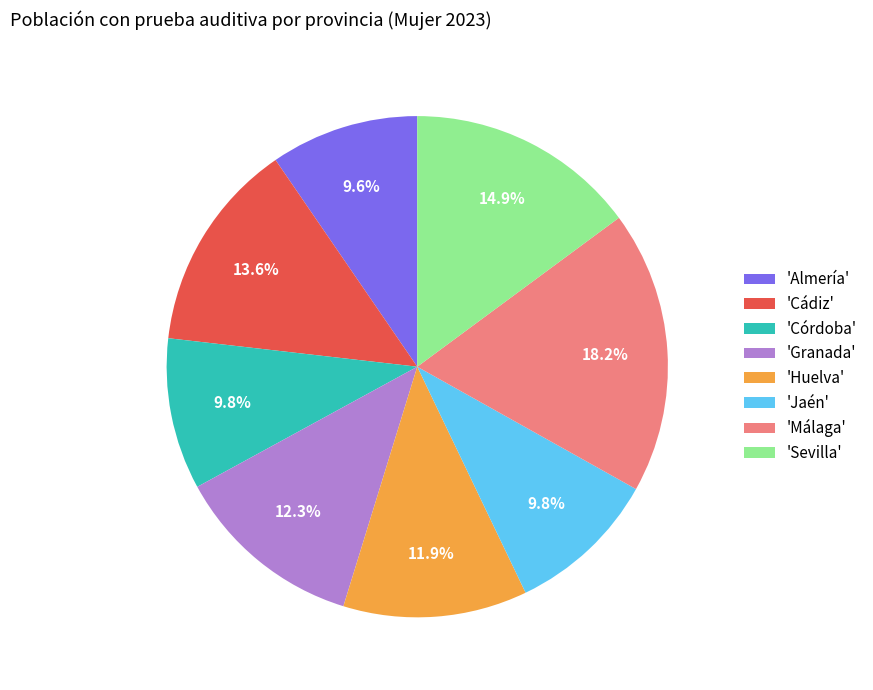

Approximately how many times larger is the value at 'Cádiz' compared to 'Sevilla'?

0.9